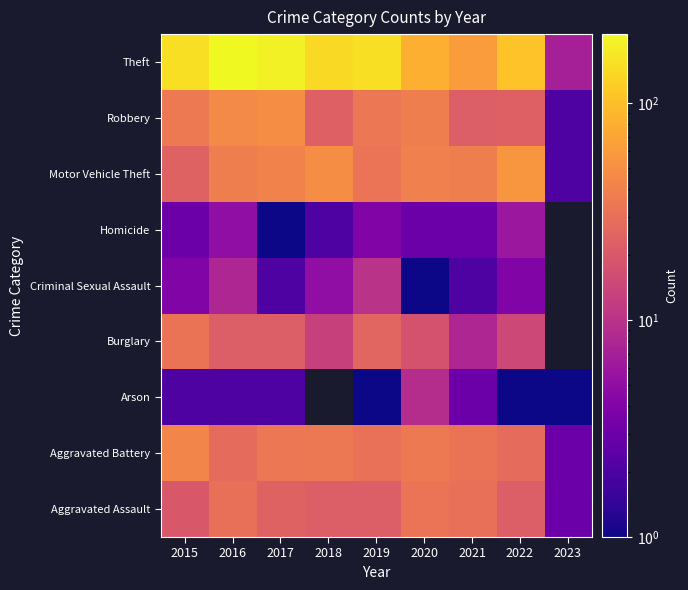

Is the value of Theft at 2019 greater than the value of Aggravated Battery at 2021?

Yes